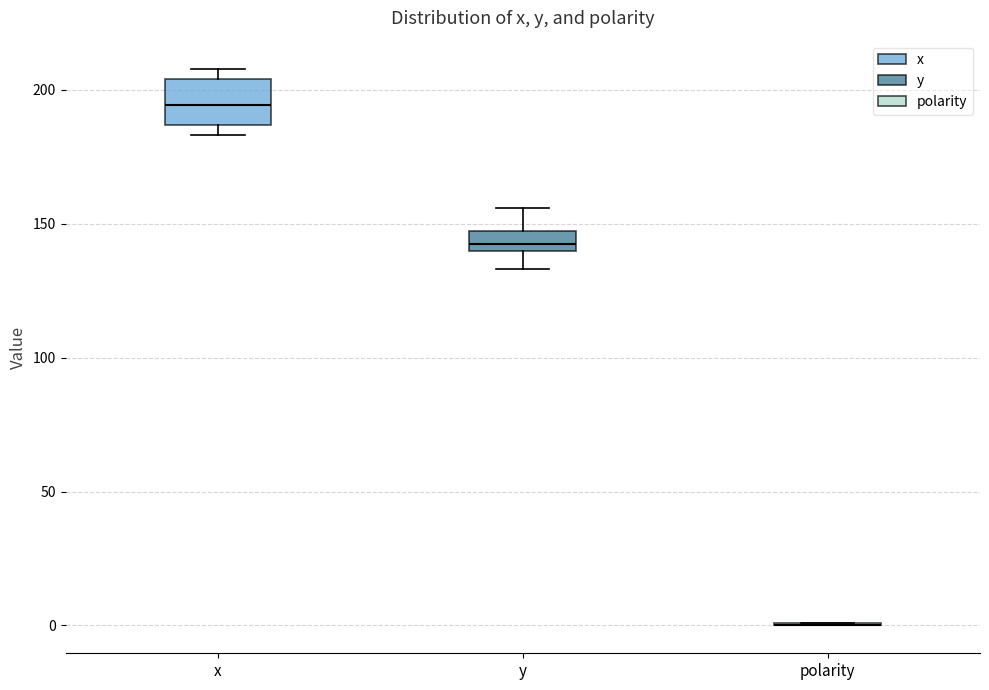

Which box is the tallest, from its lower edge to its upper edge?

x